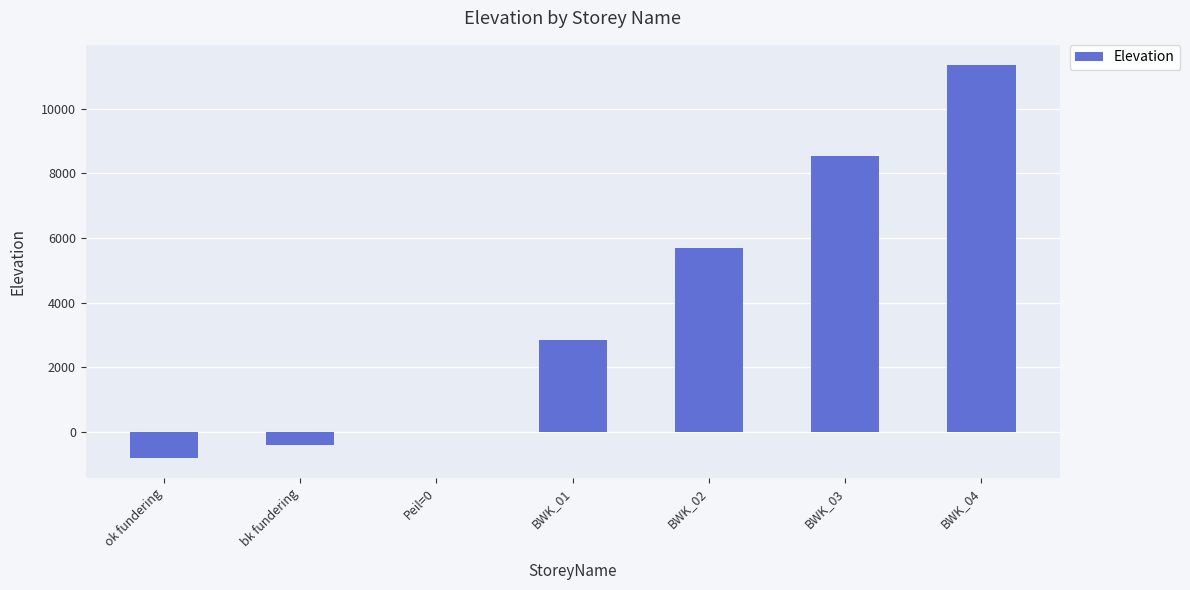

Between BWK_03 and BWK_04, which is larger?

BWK_04